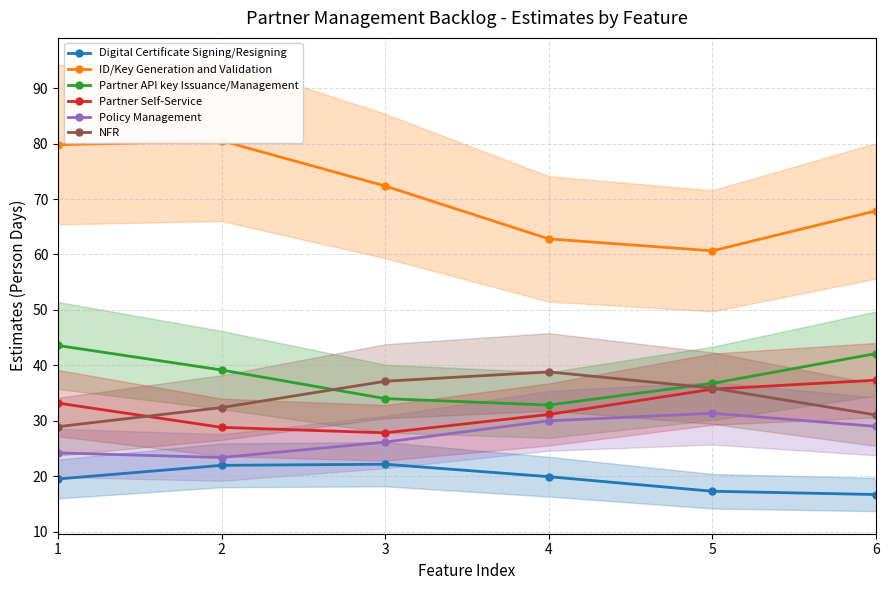

Which label corresponds to the largest value in the chart?

2